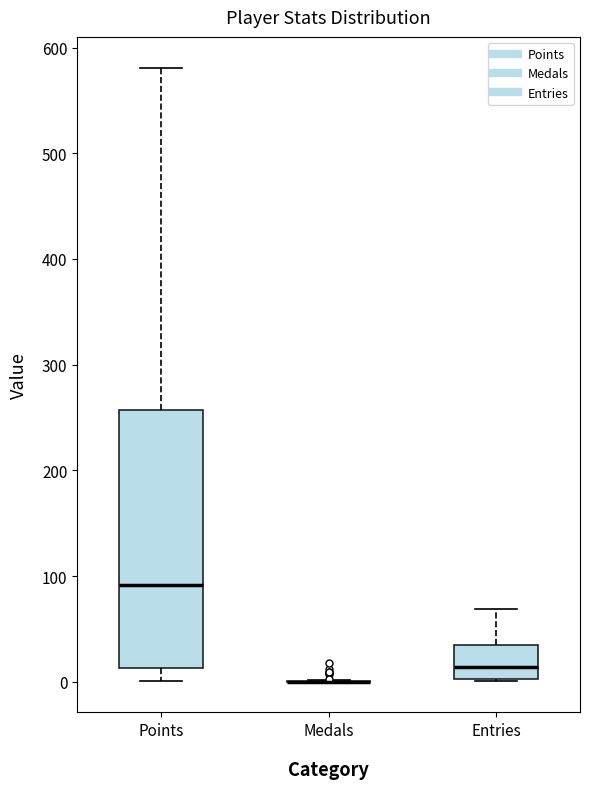

Reading left to right, read every box against the y-axis: the position of its median line, the range the box covers, and the ends of its whiskers. The values are not printed on the chart, so give them approximately, as read against the axis.

Points: median 90, box 10 to 260, whiskers 0 to 580
Medals: box collapsed to a line at 0, whiskers 0 to 0
Entries: median 10, box 0 to 40, whiskers 0 to 70